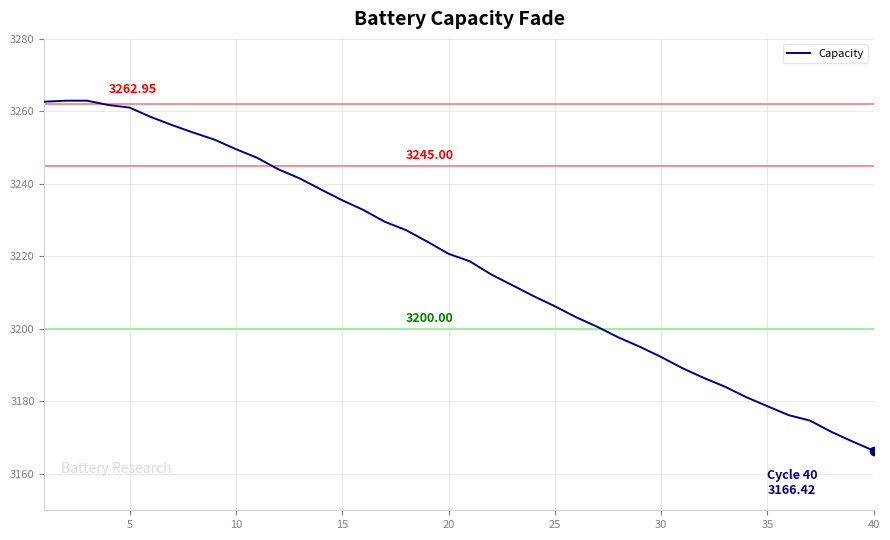

Is this an area chart (filled region under the line)?

No